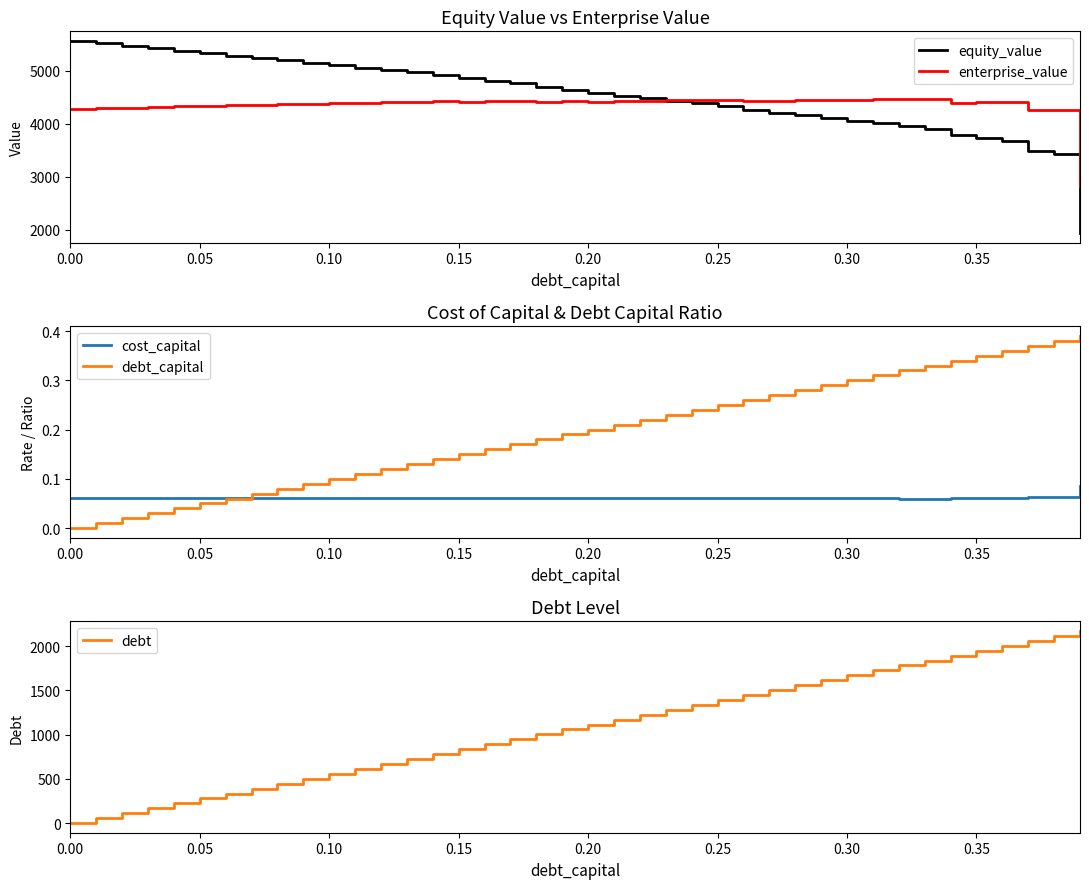

Reading right to left, list all the values displayed in this chart.

equity_value: 1939.8	3428.3	3484.6	3682.9	3735.1	3787.3	3913.5	3963.3	4013.2	4063.1	4113.0	4162.9	4212.8	4262.8	4340.0	4388.8	4437.7	4486.5	4535.4	4584.3	4648.1	4696.2	4769.9	4816.5	4863.1	4925.9	4971.4	5016.9	5062.4	5108.0	5153.6	5199.3	5245.0	5290.8	5336.6	5382.5	5428.4	5474.3	5520.3	5566.3
enterprise_value: 2835.4	4268.2	4268.8	4411.4	4408.0	4404.5	4475.0	4469.2	4463.4	4457.6	4451.8	4446.1	4440.4	4434.6	4456.3	4449.4	4442.6	4435.7	4429.0	4422.2	4430.3	4422.7	4440.8	4431.7	4422.7	4429.8	4419.6	4409.4	4399.3	4389.2	4379.2	4369.2	4359.3	4349.4	4339.5	4329.7	4320.0	4310.2	4300.6	4290.9
cost_capital: 0.1	0.1	0.1	0.1	0.1	0.1	0.1	0.1	0.1	0.1	0.1	0.1	0.1	0.1	0.1	0.1	0.1	0.1	0.1	0.1	0.1	0.1	0.1	0.1	0.1	0.1	0.1	0.1	0.1	0.1	0.1	0.1	0.1	0.1	0.1	0.1	0.1	0.1	0.1	0.1
debt_capital: 0.4	0.4	0.4	0.4	0.3	0.3	0.3	0.3	0.3	0.3	0.3	0.3	0.3	0.3	0.2	0.2	0.2	0.2	0.2	0.2	0.2	0.2	0.2	0.2	0.1	0.1	0.1	0.1	0.1	0.1	0.1	0.1	0.1	0.1	0.1	0.0	0.0	0.0	0.0	0.0
debt: 2170.9	2115.3	2059.6	2003.9	1948.3	1892.6	1836.9	1781.3	1725.6	1669.9	1614.3	1558.6	1502.9	1447.3	1391.6	1336.0	1280.3	1224.6	1169.0	1113.3	1057.6	1002.0	946.3	890.6	835.0	779.3	723.6	668.0	612.3	556.6	501.0	445.3	389.7	334.0	278.3	222.7	167.0	111.3	55.7	0.0